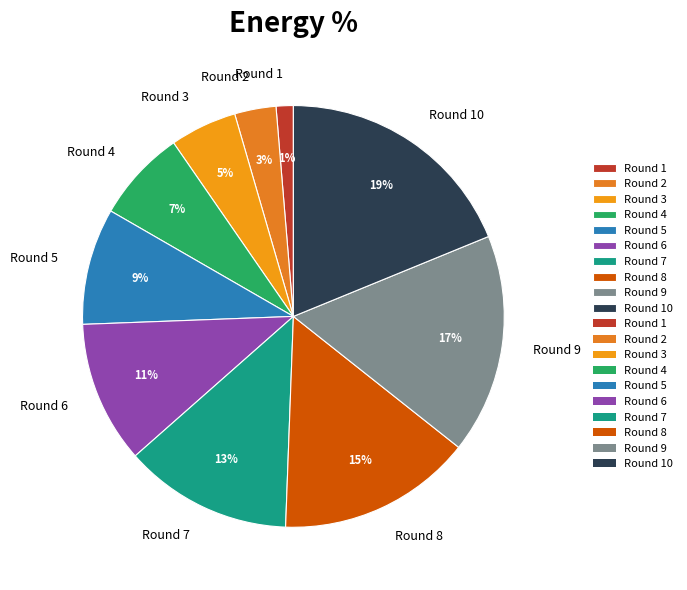

What is the ratio of the value at Round 3 to the value at Round 9?

0.3